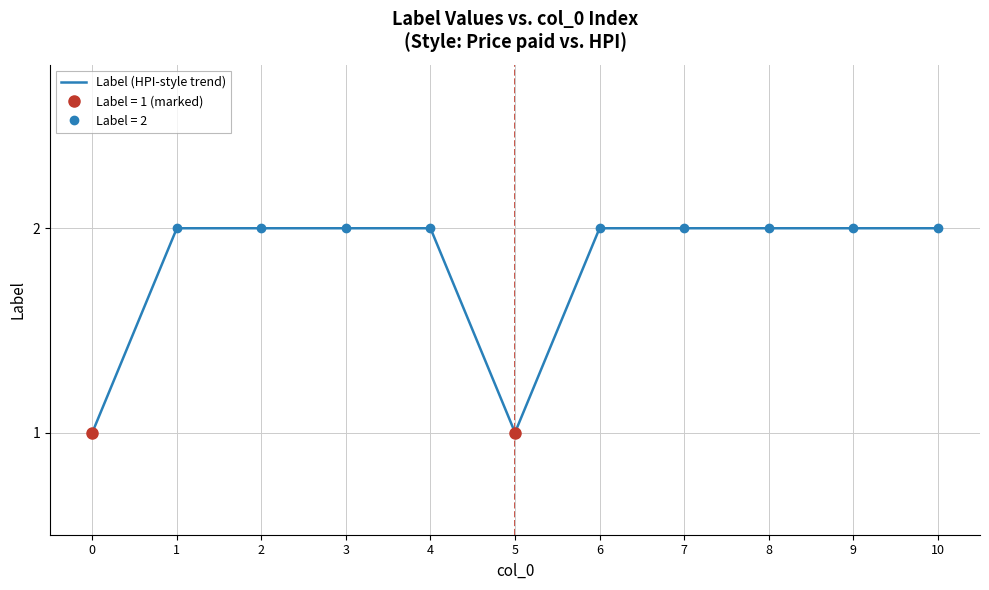

Reading left to right, extract all data points from this chart.

0=1	1=2	2=2	3=2	4=2	5=1	6=2	7=2	8=2	9=2	10=2